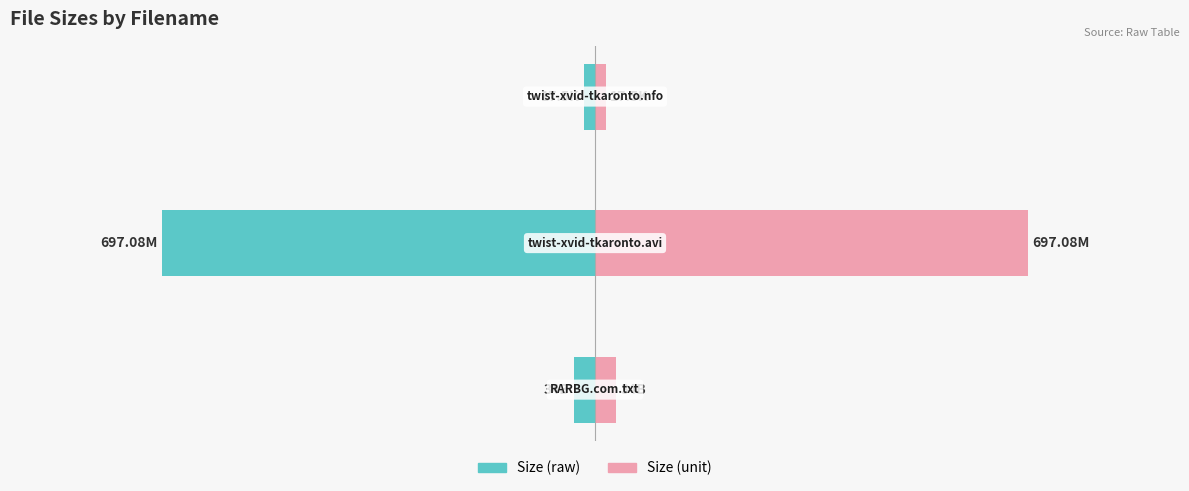

Rank the series by their average value, from highest to lowest.

Size (unit), Size (raw)